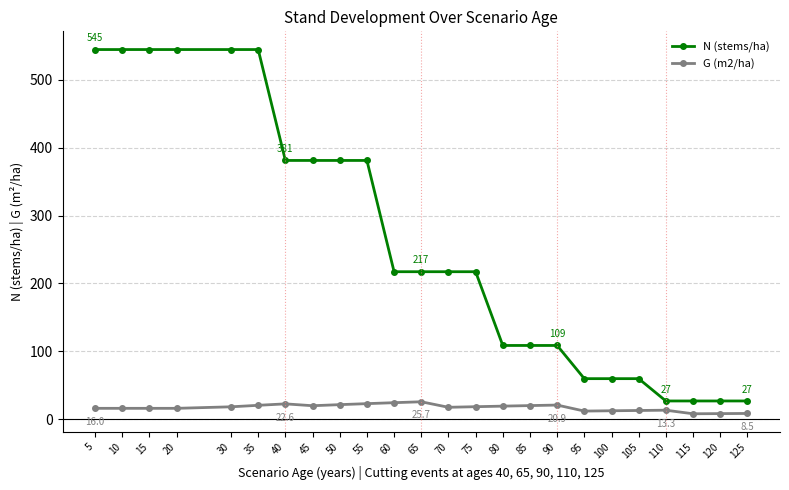

True or false: N (stems/ha) has a value of 217.3 at 70.

True